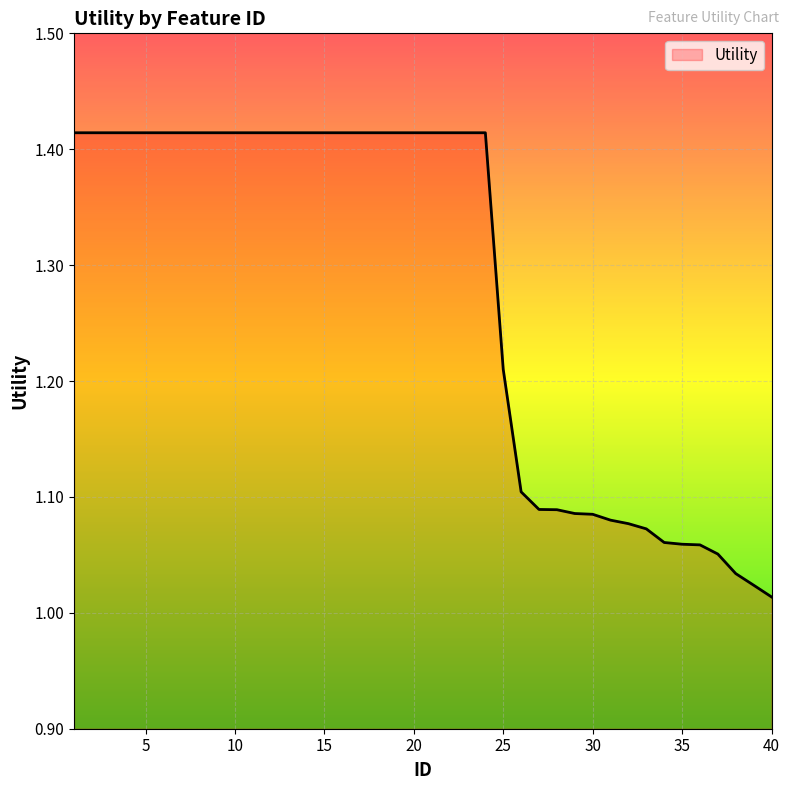

What is the difference between the maximum and minimum values?

0.4